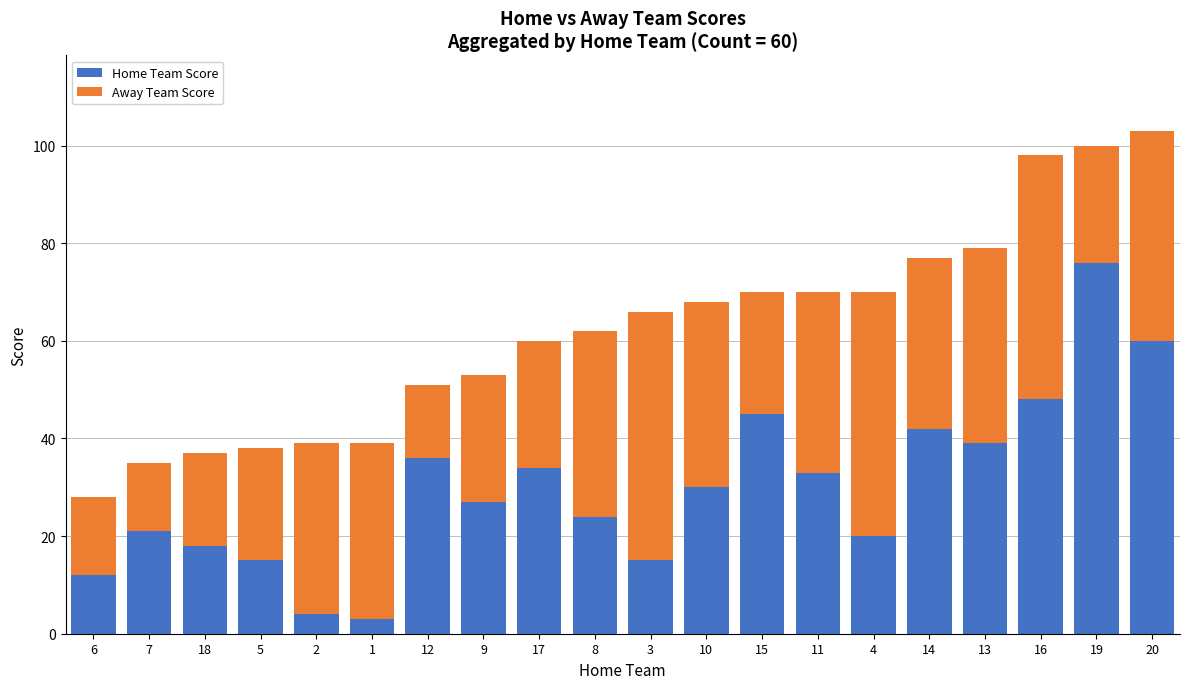

The value of Home Team Score at 14 is 18. True or false?

False